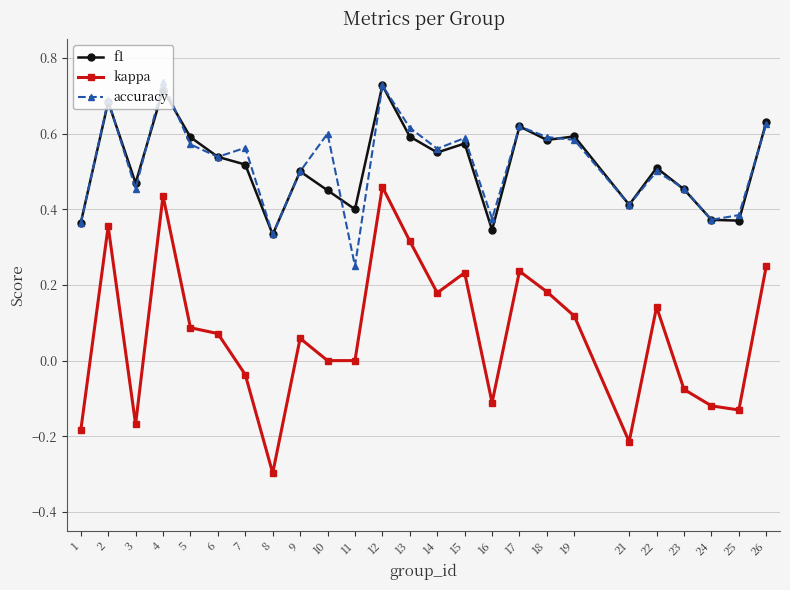

What is the minimum value shown in the chart?

-0.3